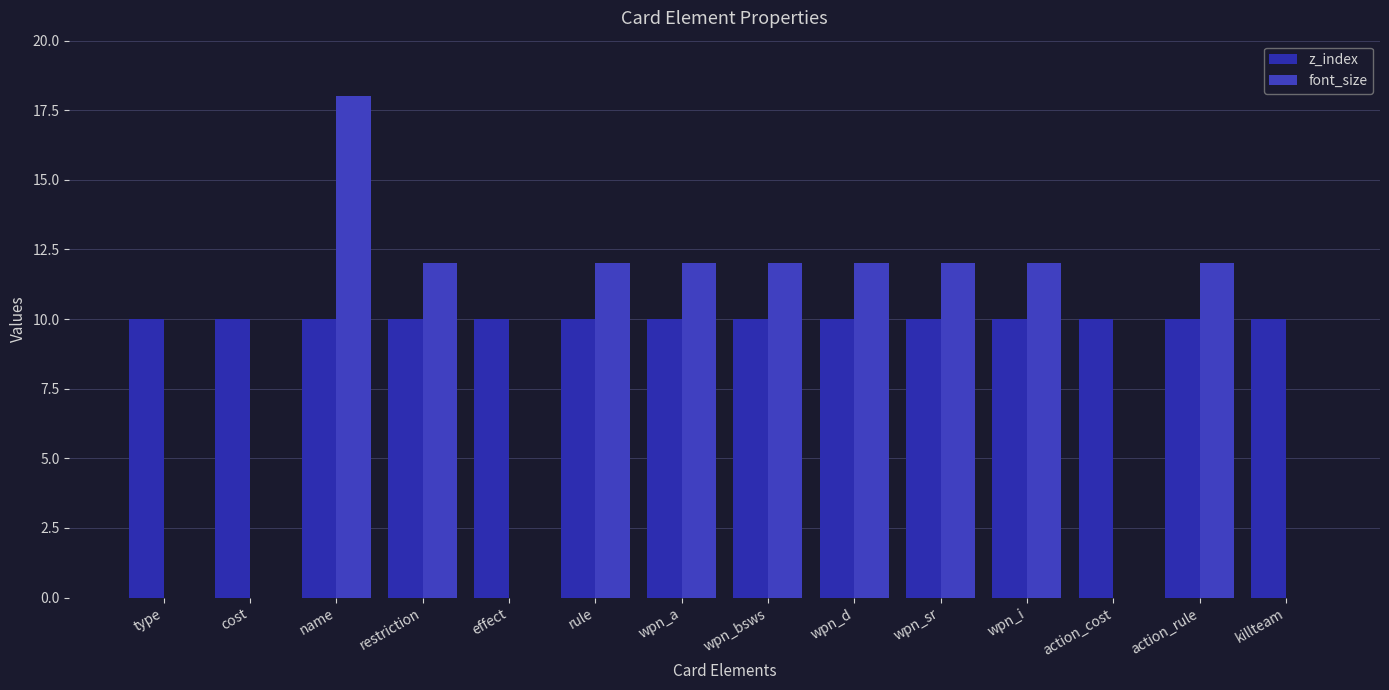

Between action_rule and wpn_sr, which is larger?

action_rule